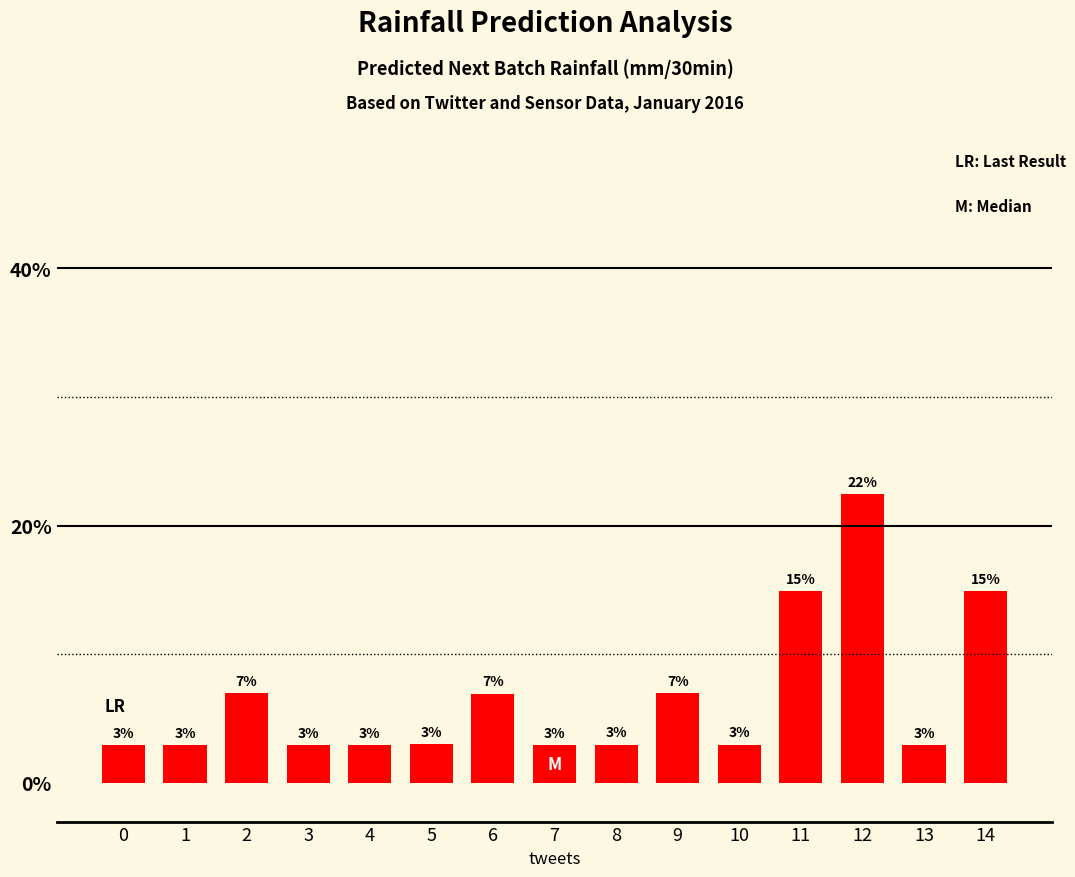

The value at 4 is 3.0. True or false?

True